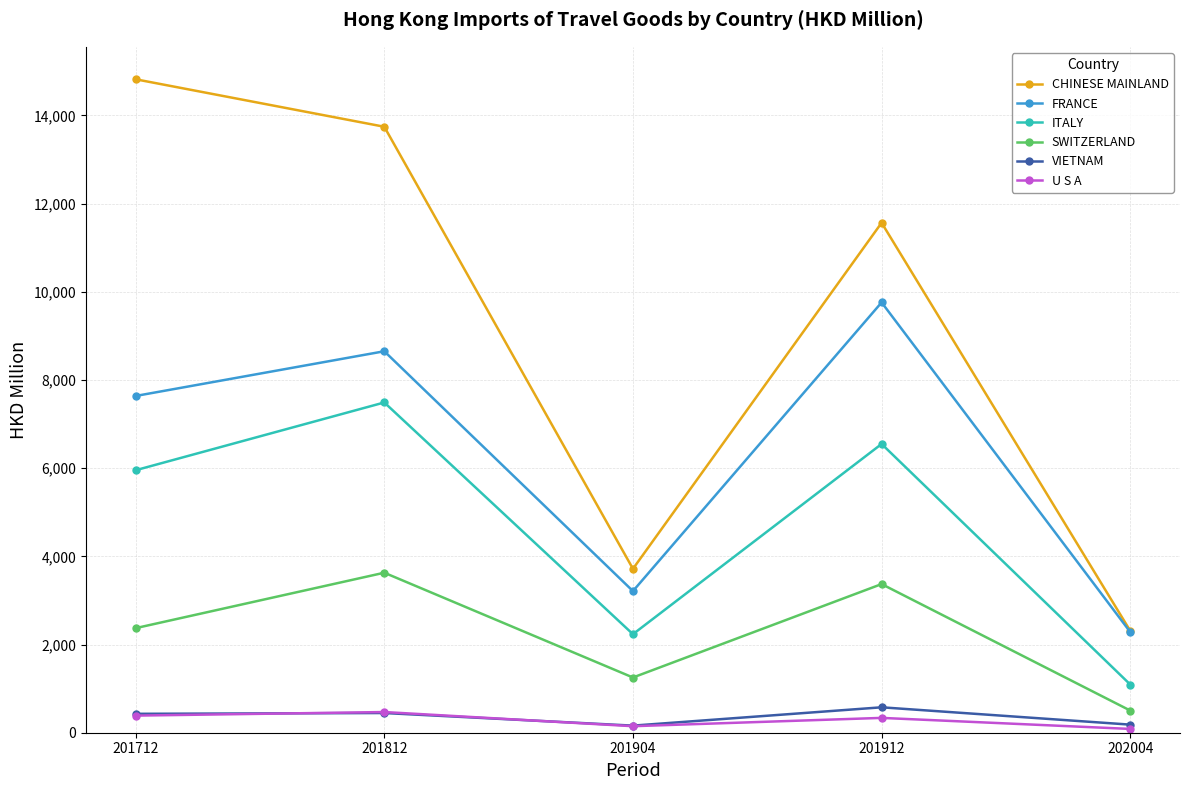

Does the chart have visible grid lines?

Yes